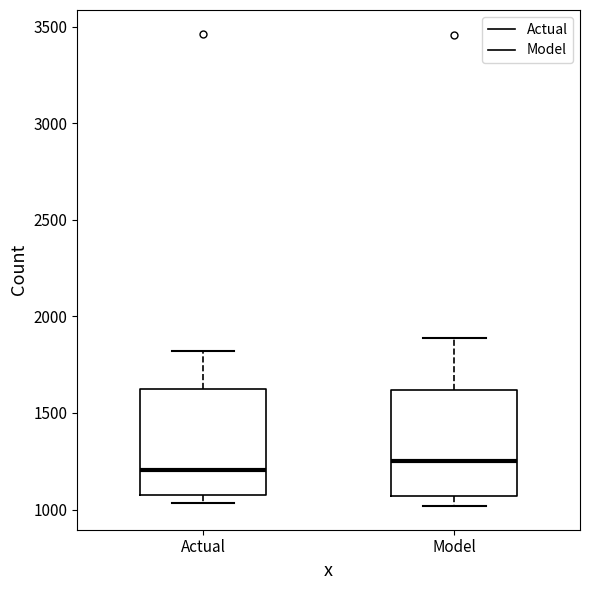

Where does the lower whisker of the box for Model end on the y-axis? The values are not printed on the chart, so give them approximately, as read against the axis.

1000